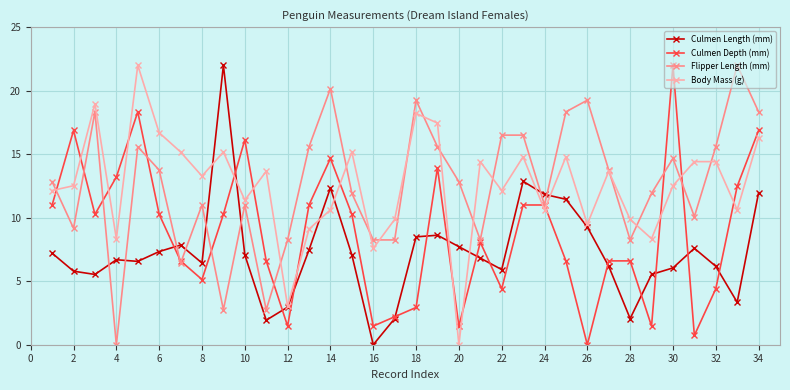

What is the sum of all Culmen Depth (mm) values?

296.3